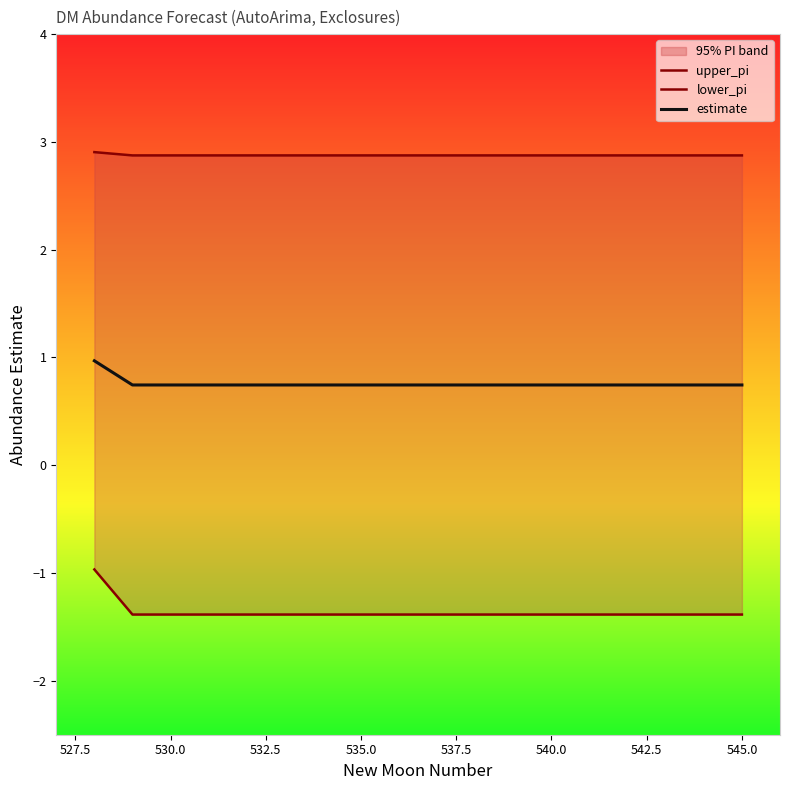

What is the maximum value for estimate?

1.0